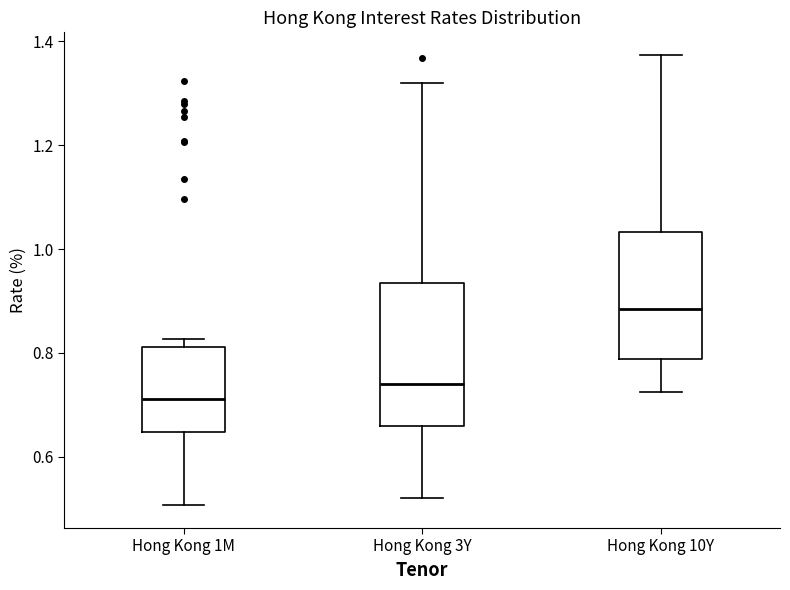

Which box has the highest median line?

Hong Kong 10Y